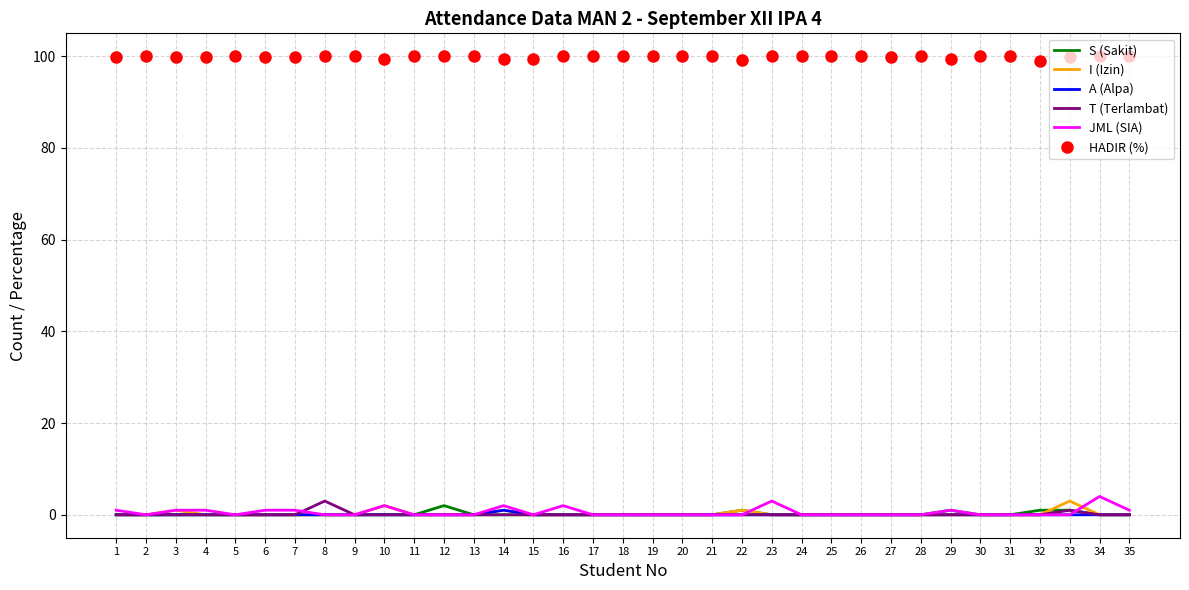

The value of JML (SIA) at 22 is 0.0. True or false?

True